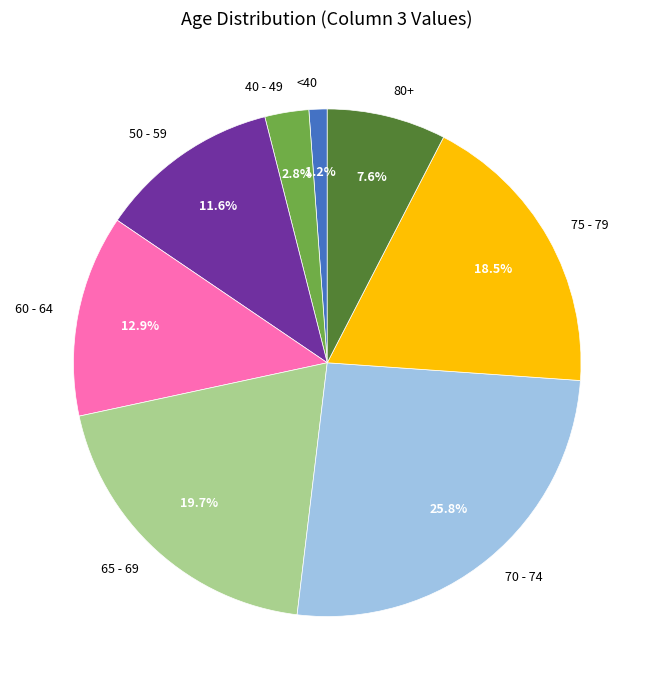

Rank the categories by value from lowest to highest.

<40, 40 - 49, 80+, 50 - 59, 60 - 64, 75 - 79, 65 - 69, 70 - 74